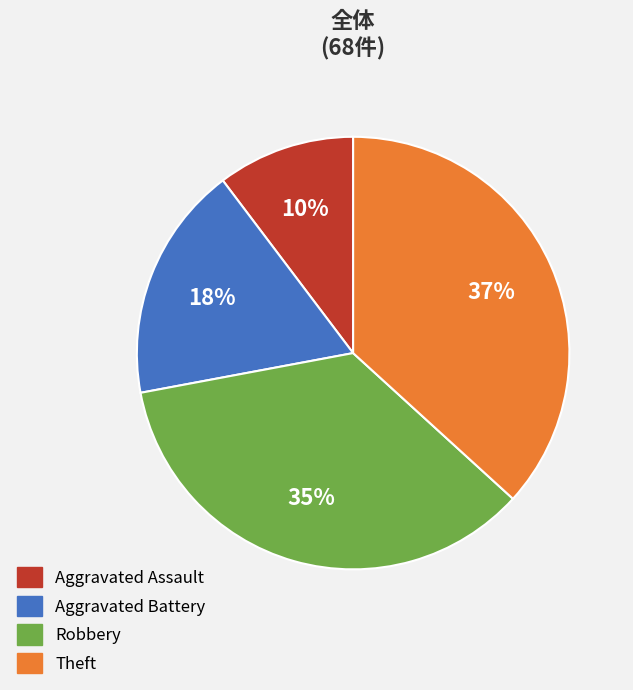

The Aggravated Battery slice represents 18% of the pie. True or false?

True